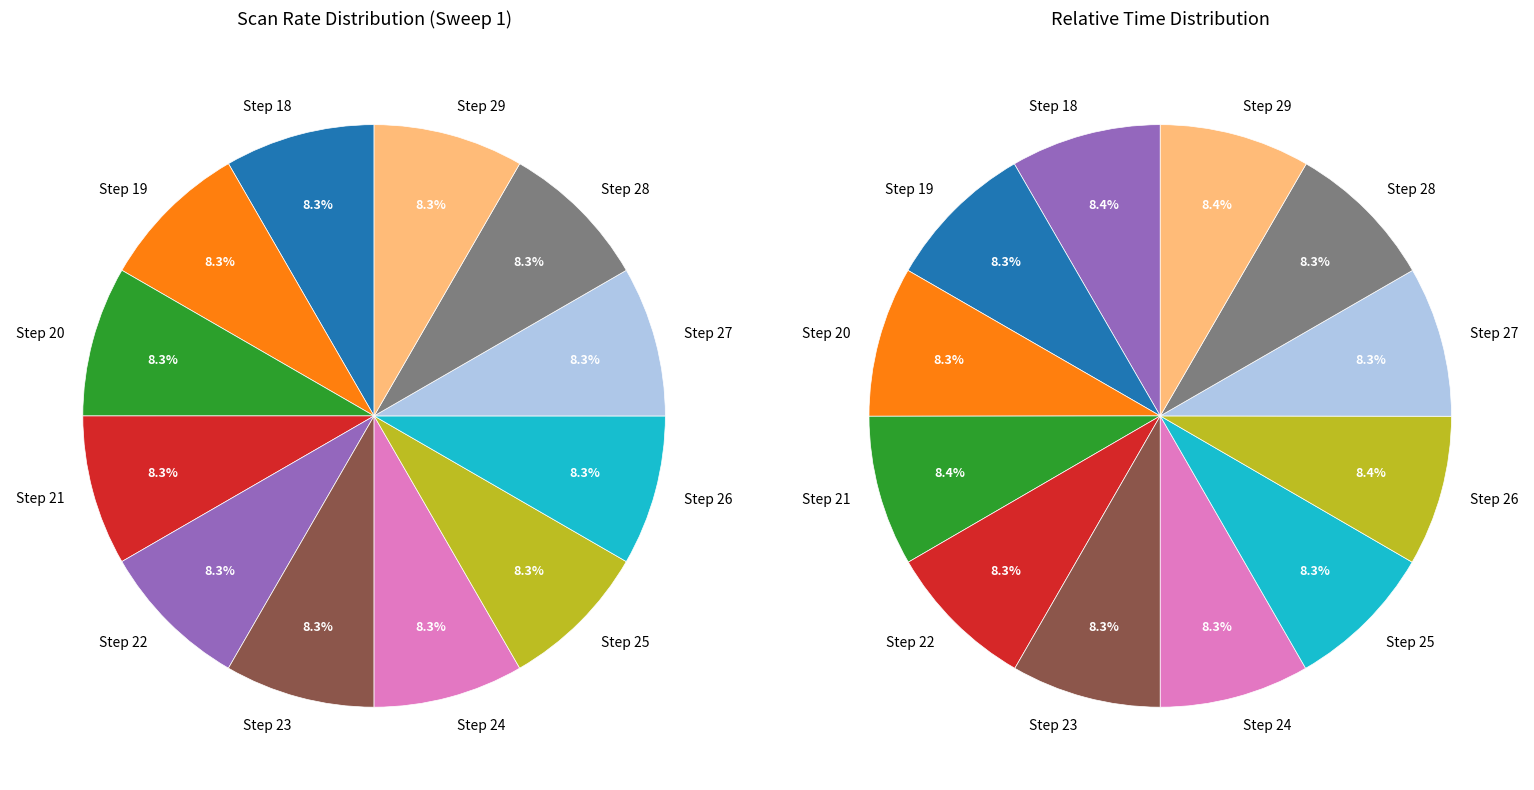

What percentage is the Step 25 slice, to the nearest percent?

8%